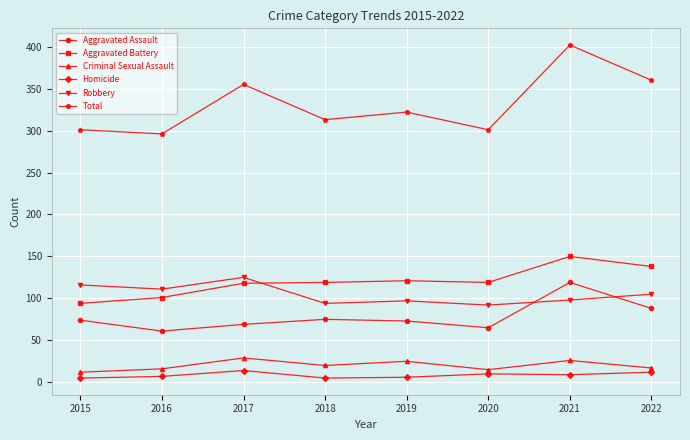

Between 2018 and 2021, which series saw the biggest shift?

Total